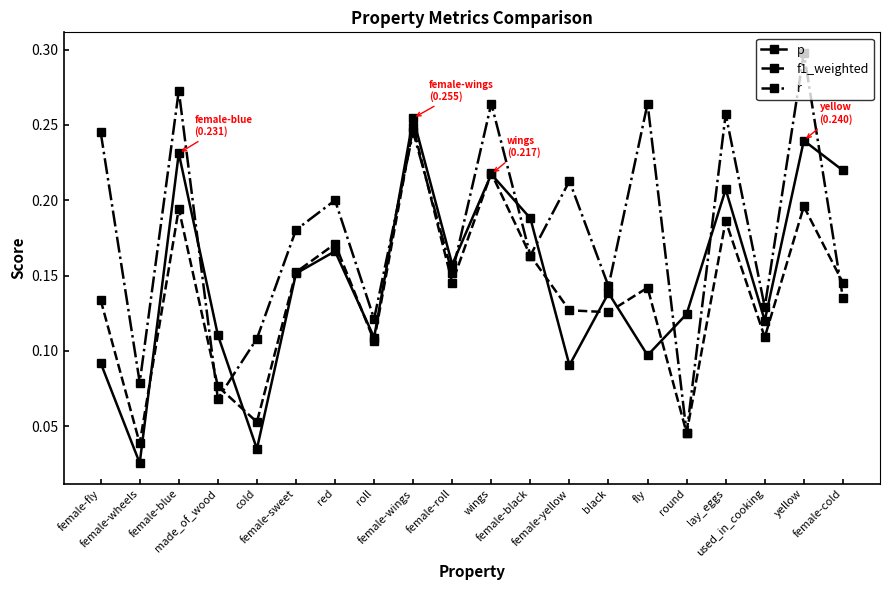

Is this an area chart (filled region under the line)?

No